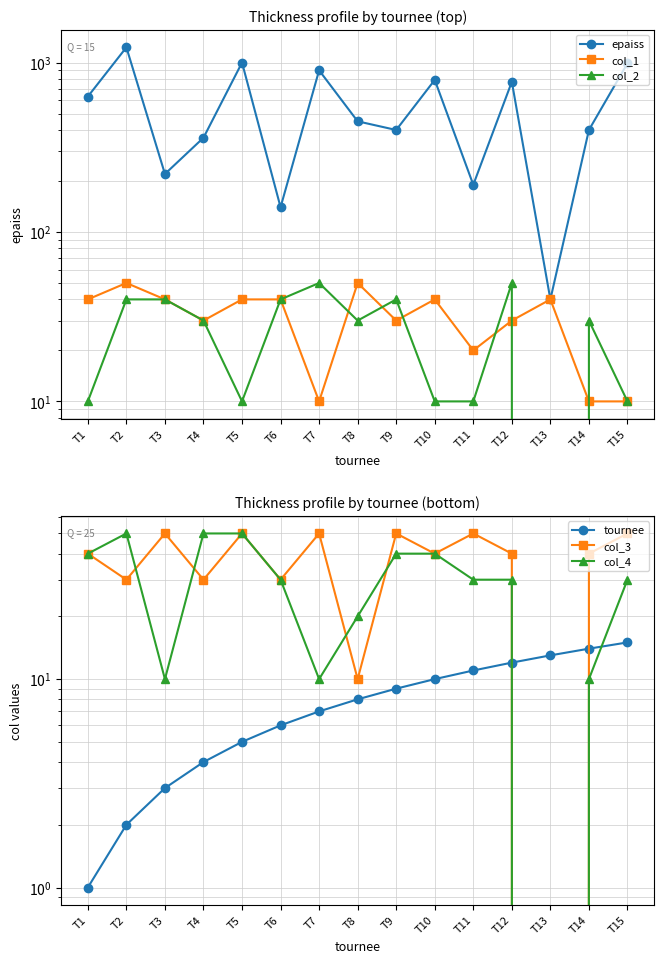

List the labels in order of tournee value, largest first.

T15, T14, T13, T12, T11, T10, T9, T8, T7, T6, T5, T4, T3, T2, T1